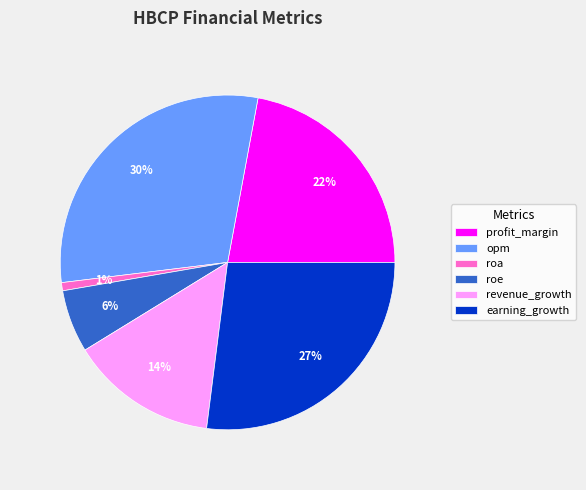

What is the largest slice in the pie chart?

opm